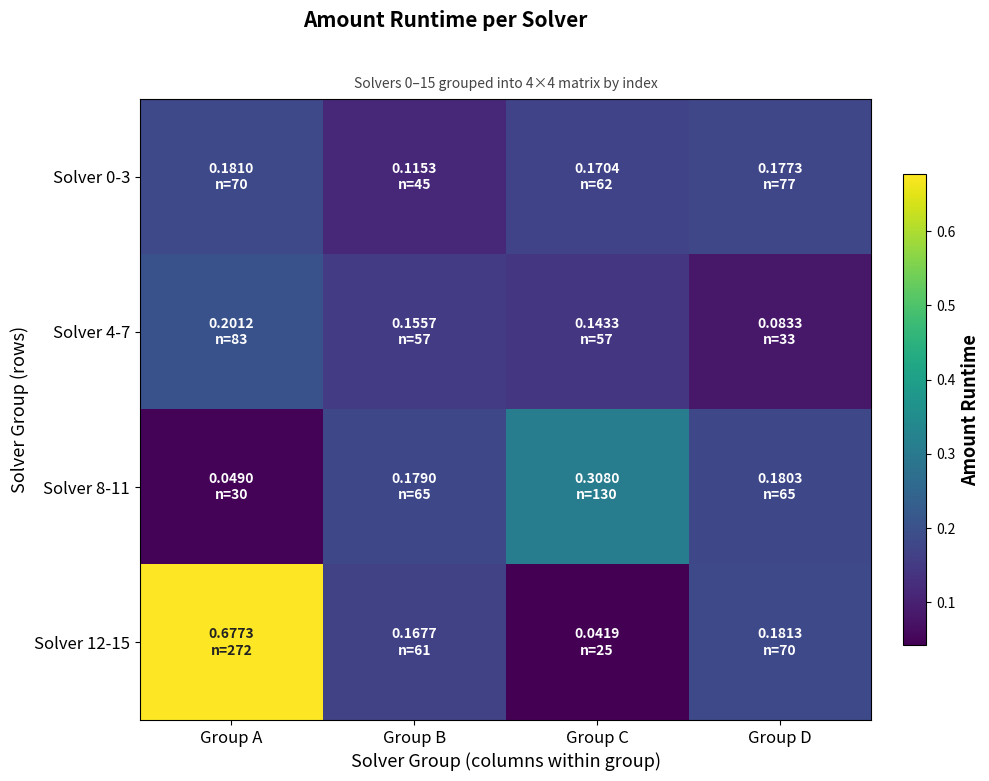

Which series has the widest spread of values?

Solver 12-15